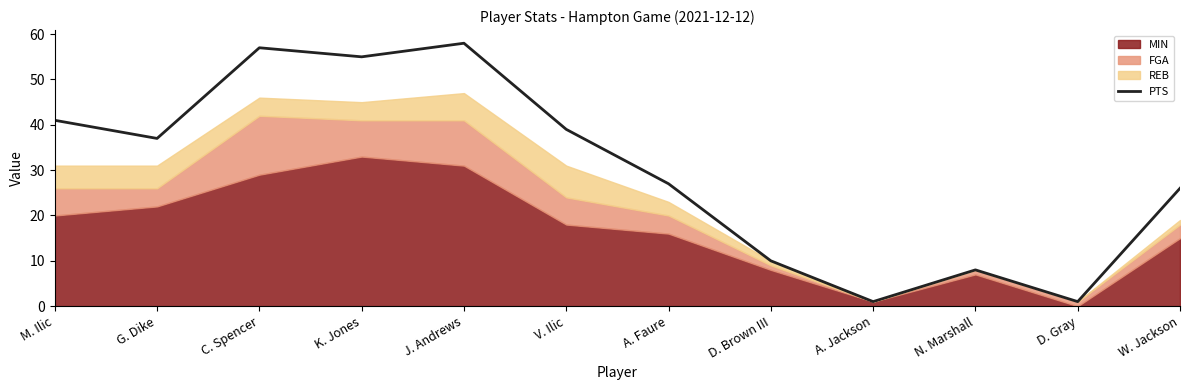

Which category has the highest value across all series?

J. Andrews